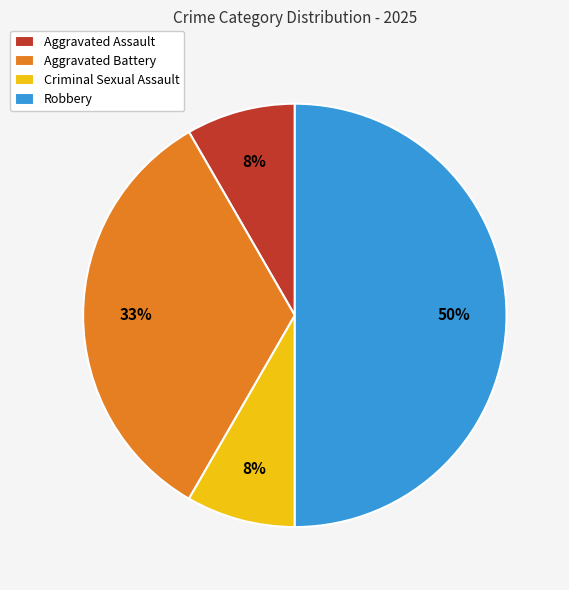

True or false: Aggravated Assault accounts for 23% of the total.

False